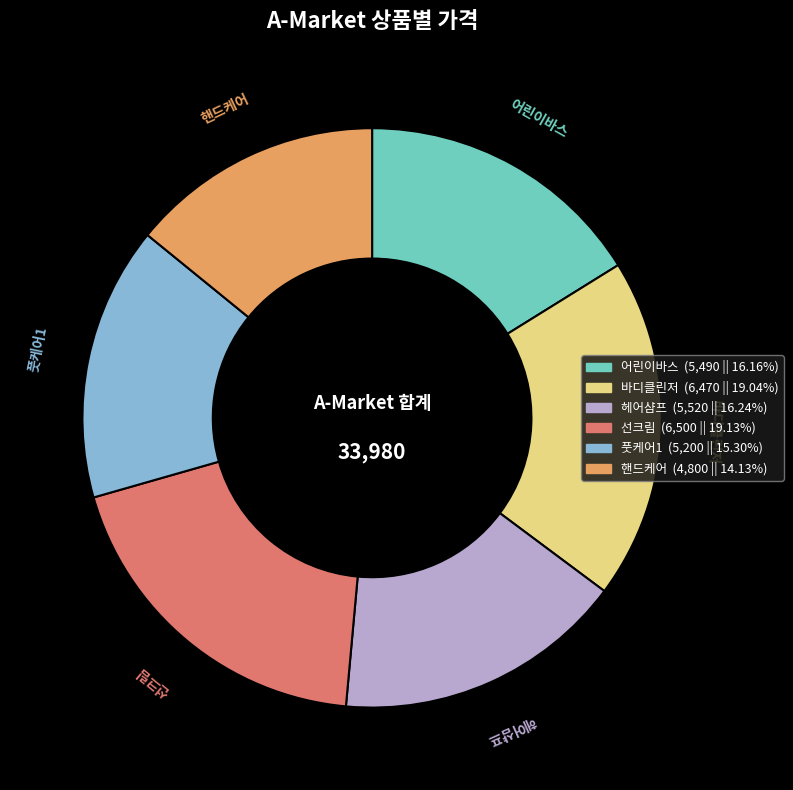

What is the smallest slice in the pie chart?

핸드케어